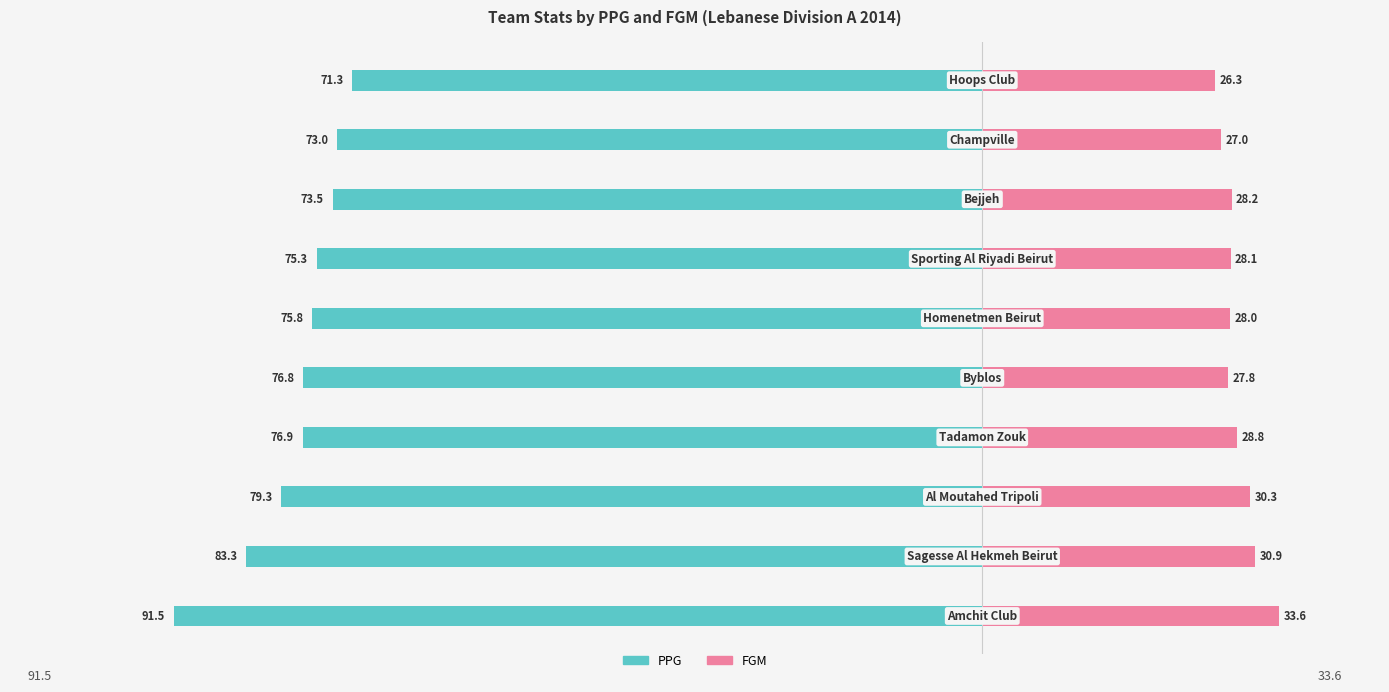

At how many categories does at least one series exceed -82?

10